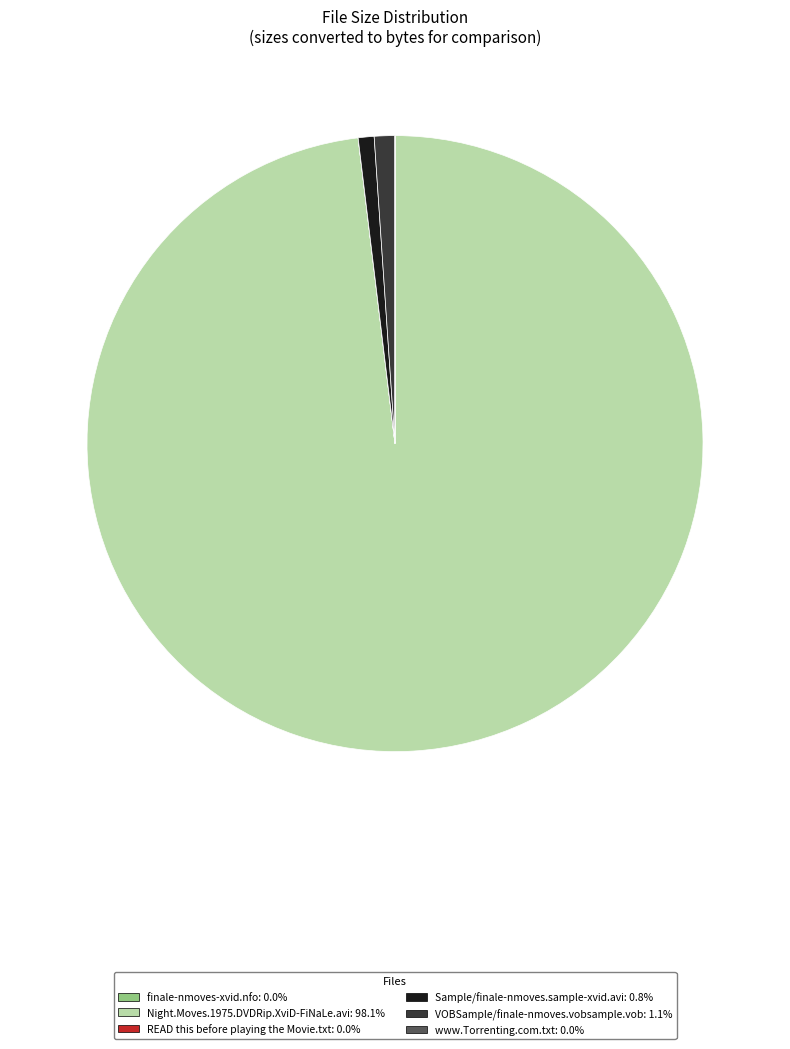

Combined, do Night.Moves.1975.DVDRip.XviD-FiNaLe.avi and VOBSample/finale-nmoves.vobsample.vob account for over 50%?

Yes